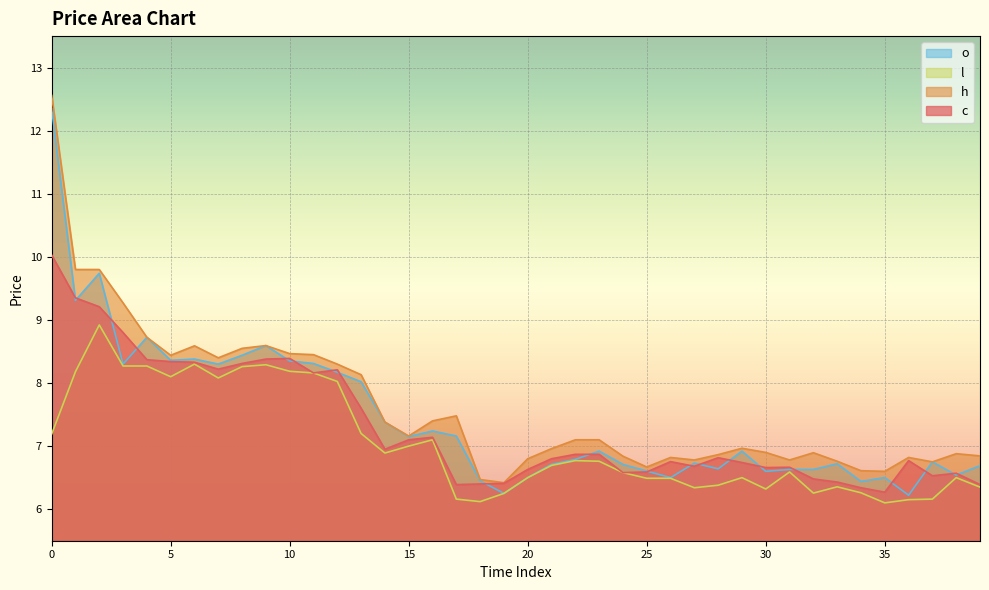

What is the sum of the c values at 6 and 22?

15.2